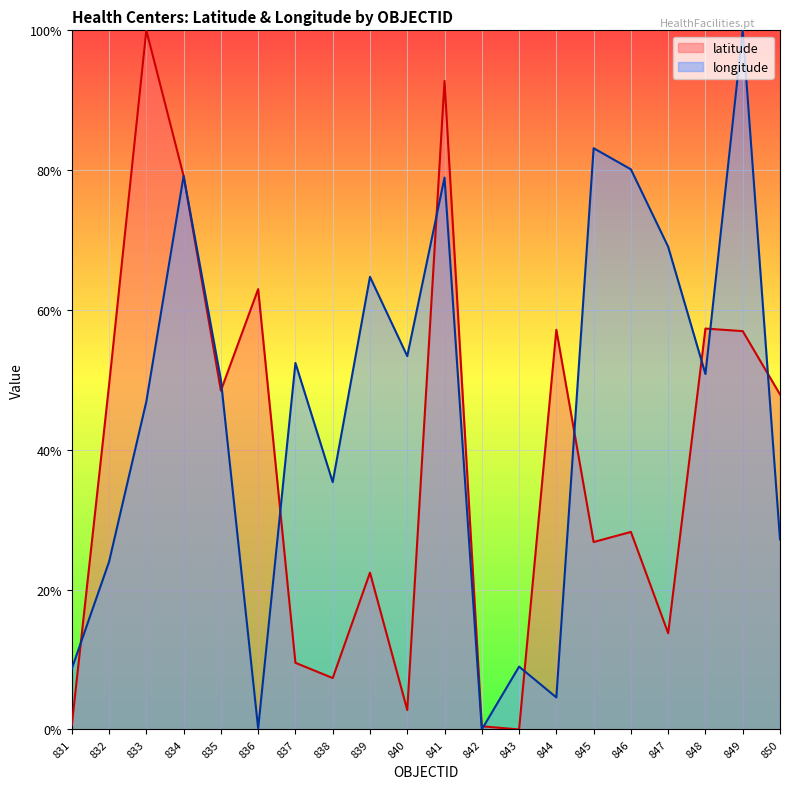

How many intersections are there between longitude and latitude?

11